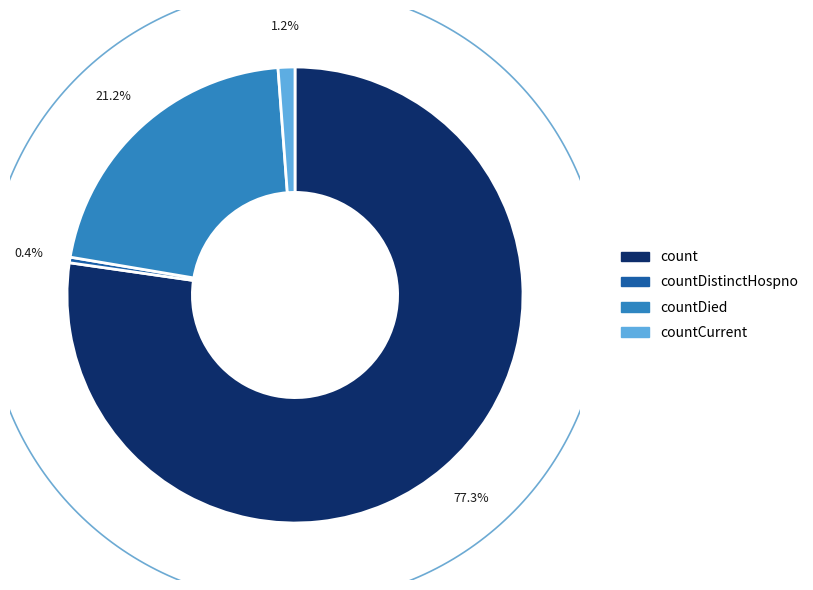

Is there any slice that represents more than half of the pie?

Yes